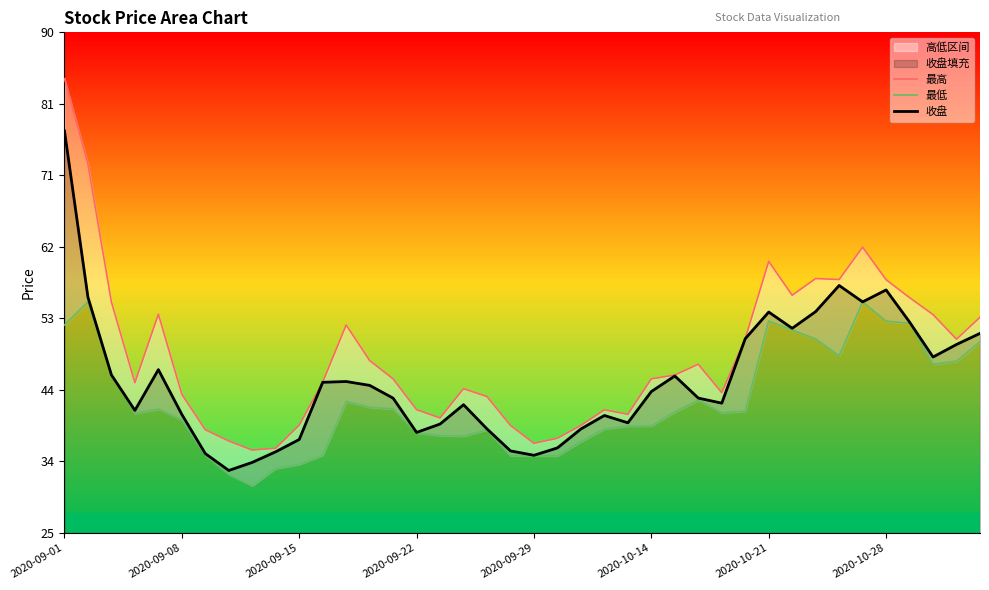

What is the lowest value of the 收盘 series?

33.1